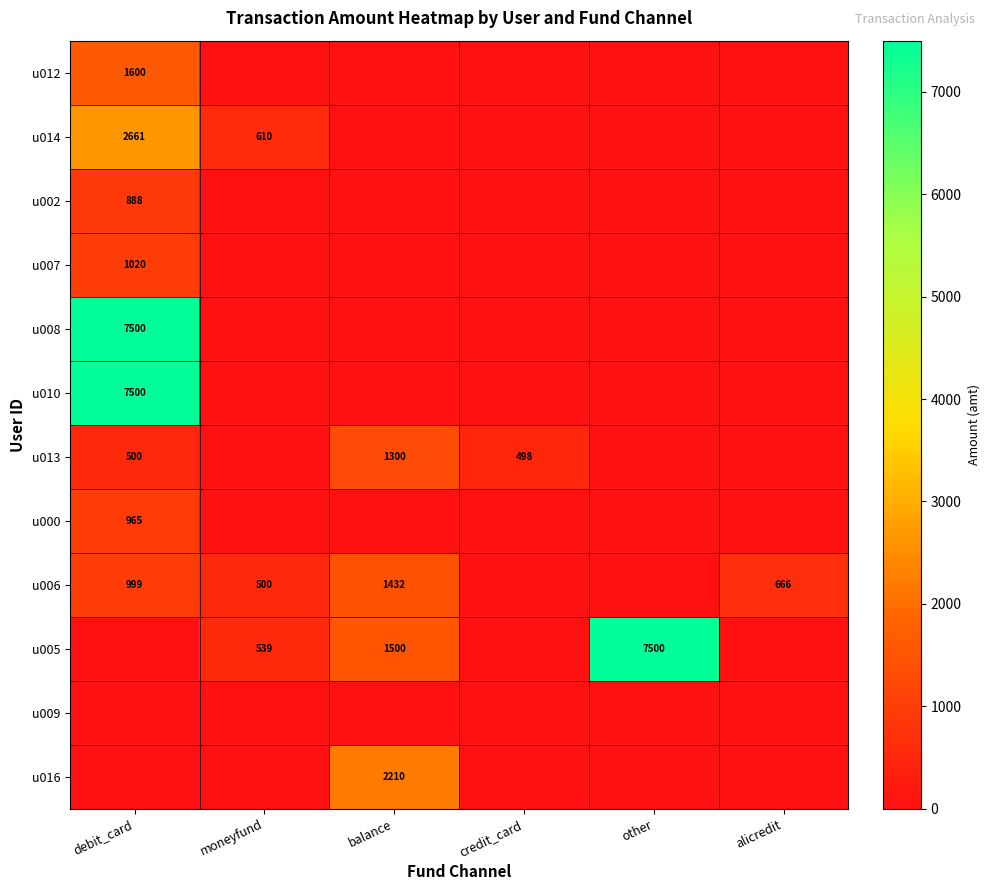

At which category does the chart reach its minimum across all series?

moneyfund